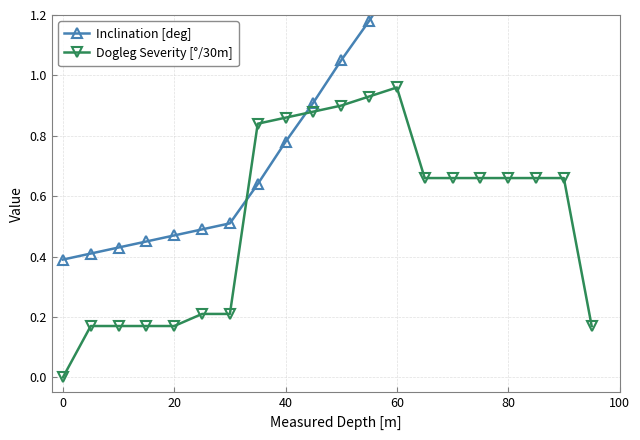

What are all the series names shown in the legend?

Inclination [deg], Dogleg Severity [°/30m]